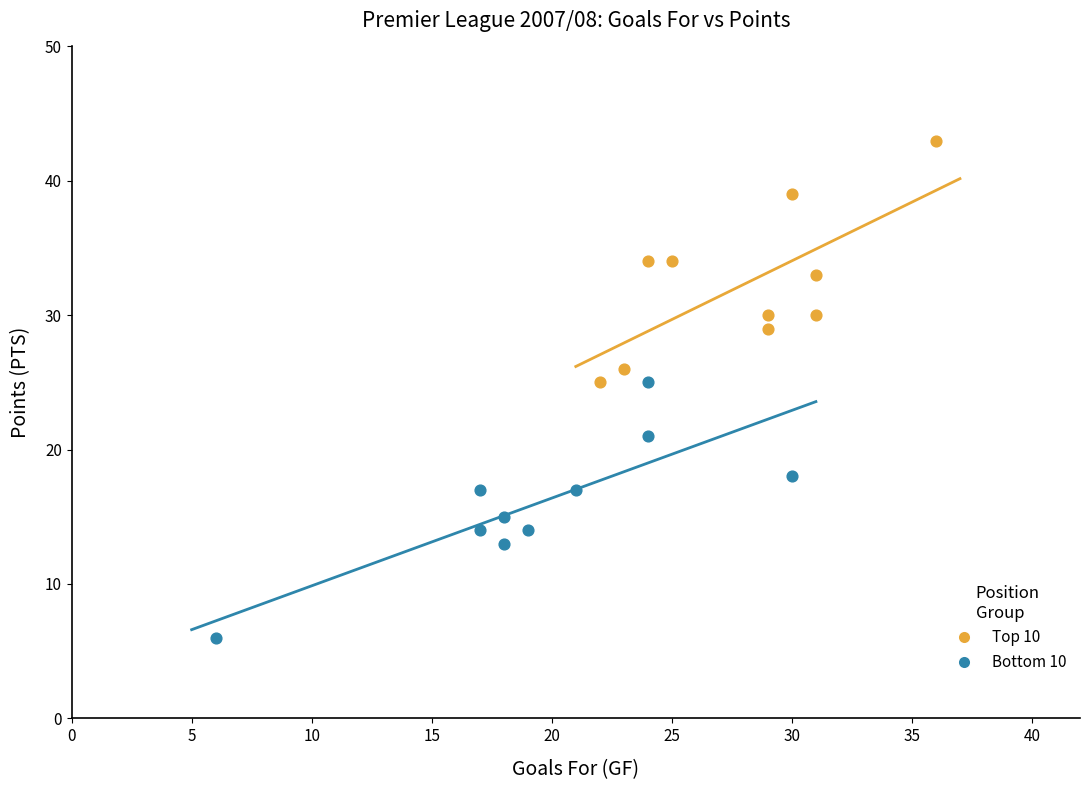

What are all the series names shown in the legend?

Top 10, Bottom 10